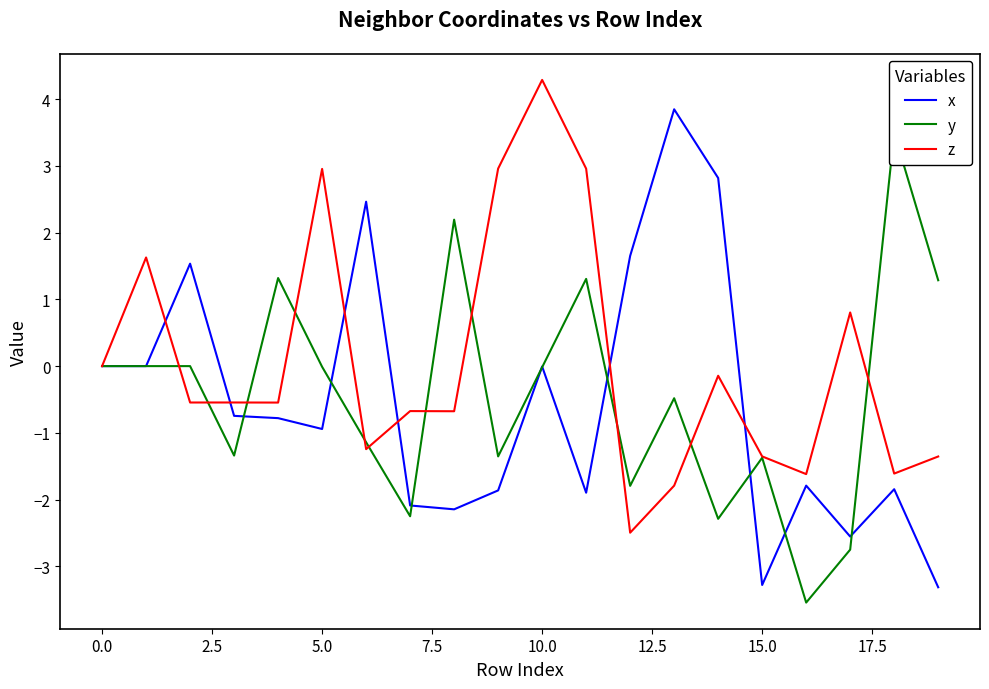

Rank the series at 17 from lowest to highest value.

y, x, z